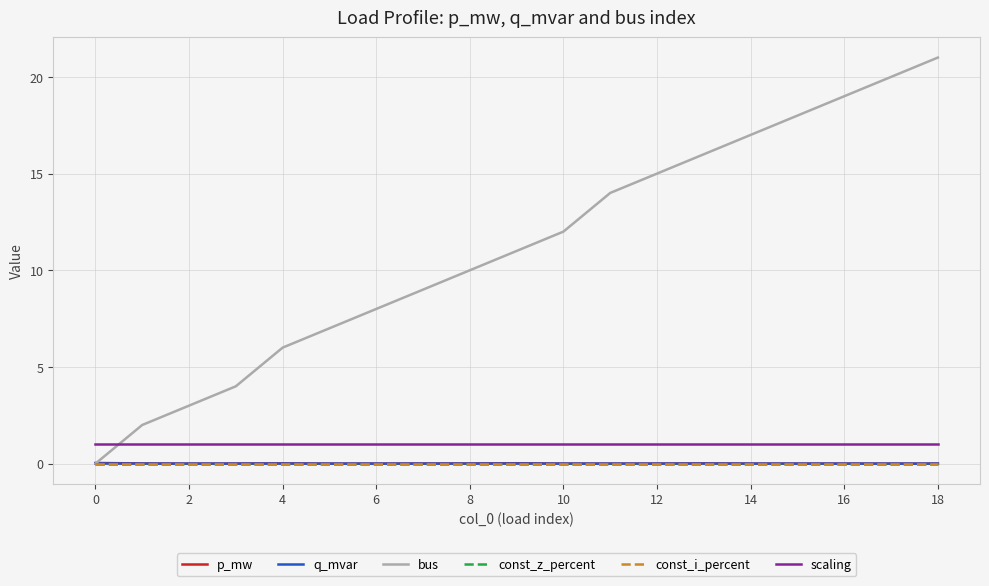

Is this an area chart (filled region under the line)?

No